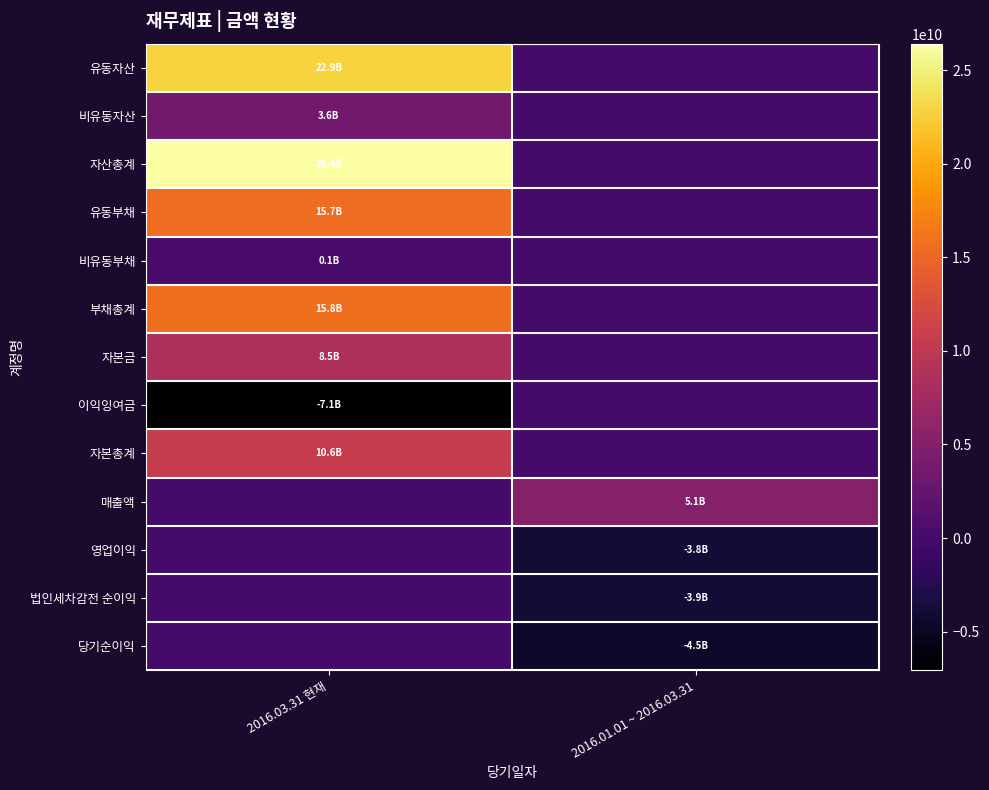

Which has a higher value, 2016.03.31 현재 or 2016.01.01 ~ 2016.03.31?

2016.03.31 현재